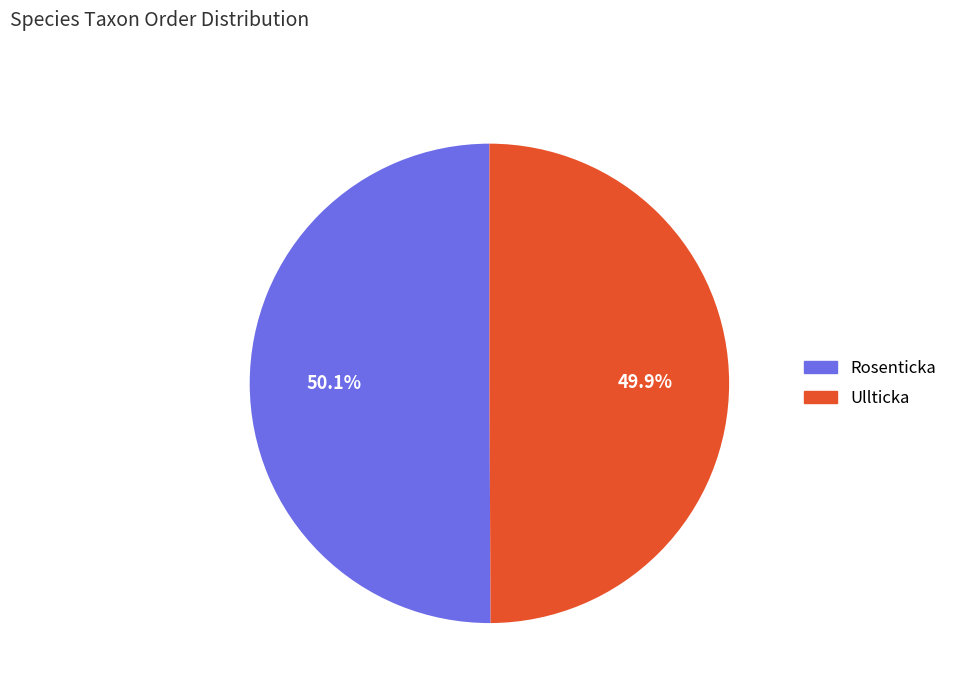

Approximately how many times larger is the value at Ullticka compared to Rosenticka?

1.0